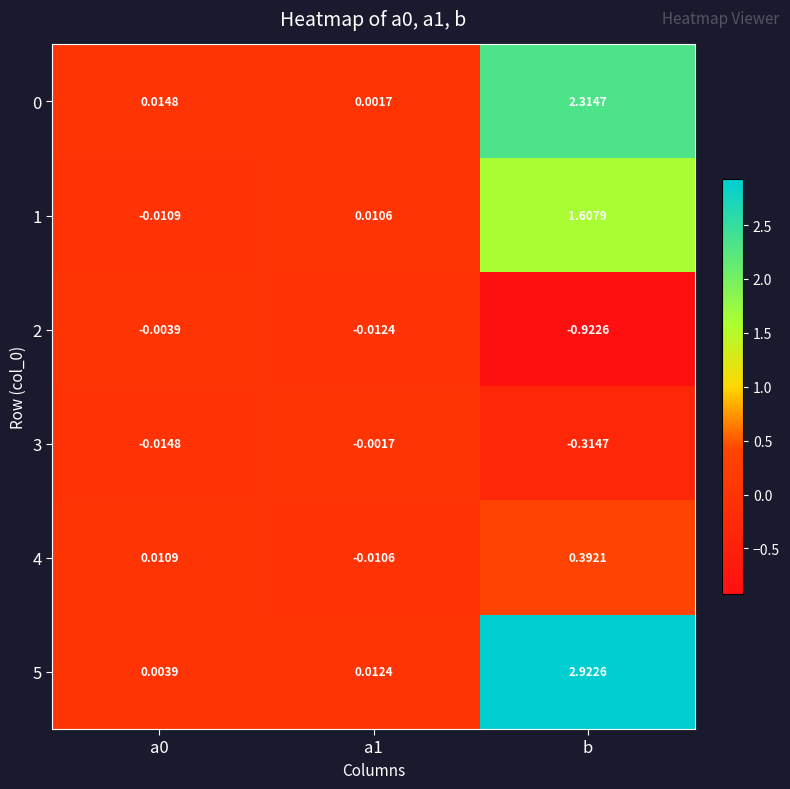

Which category has the lowest value across all series?

b